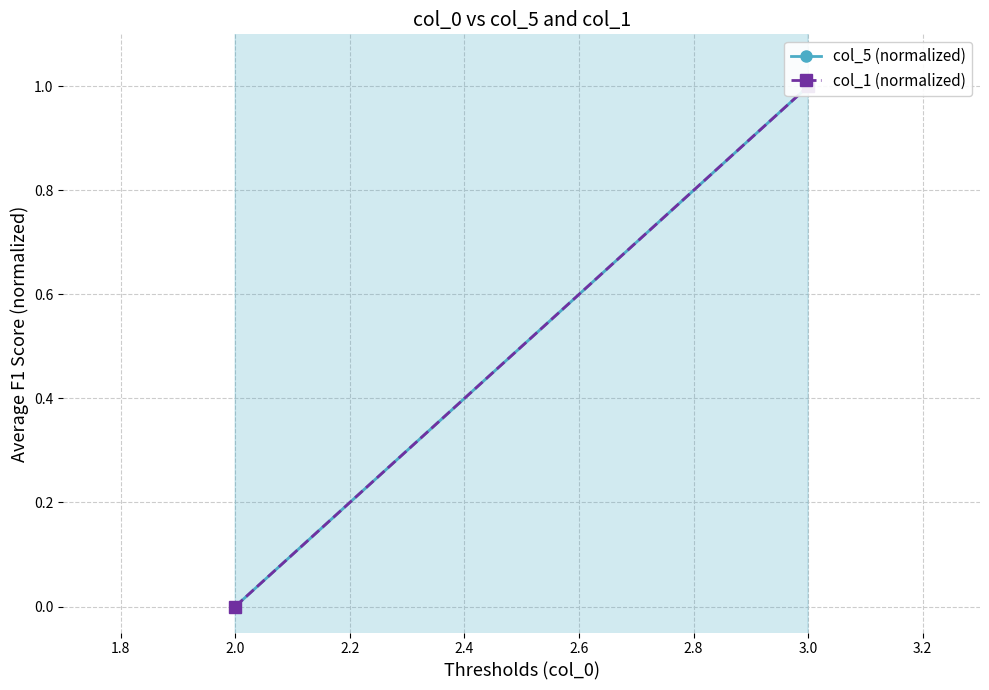

Does the chart have visible grid lines?

Yes